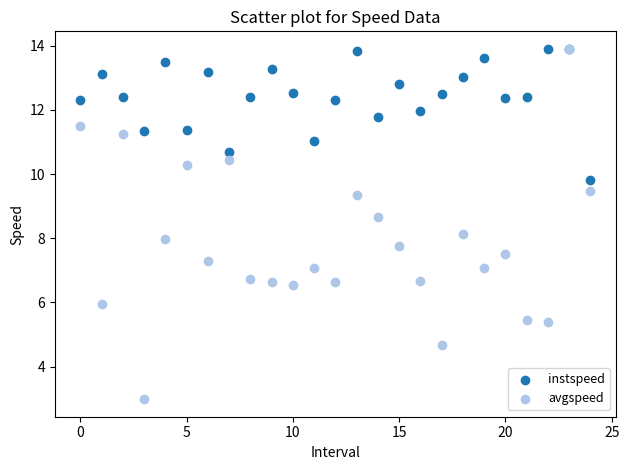

What are all the series names shown in the legend?

instspeed, avgspeed